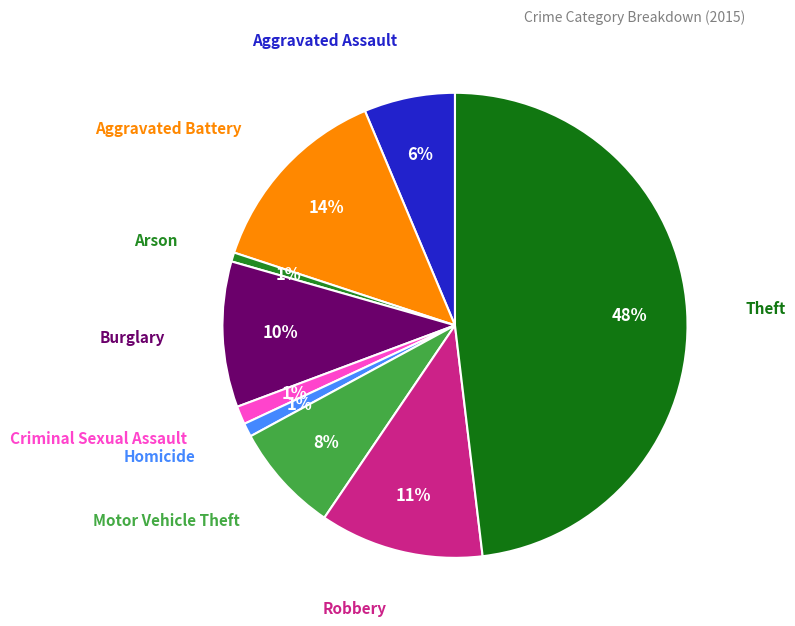

What percentage is the Motor Vehicle Theft slice, to the nearest percent?

8%